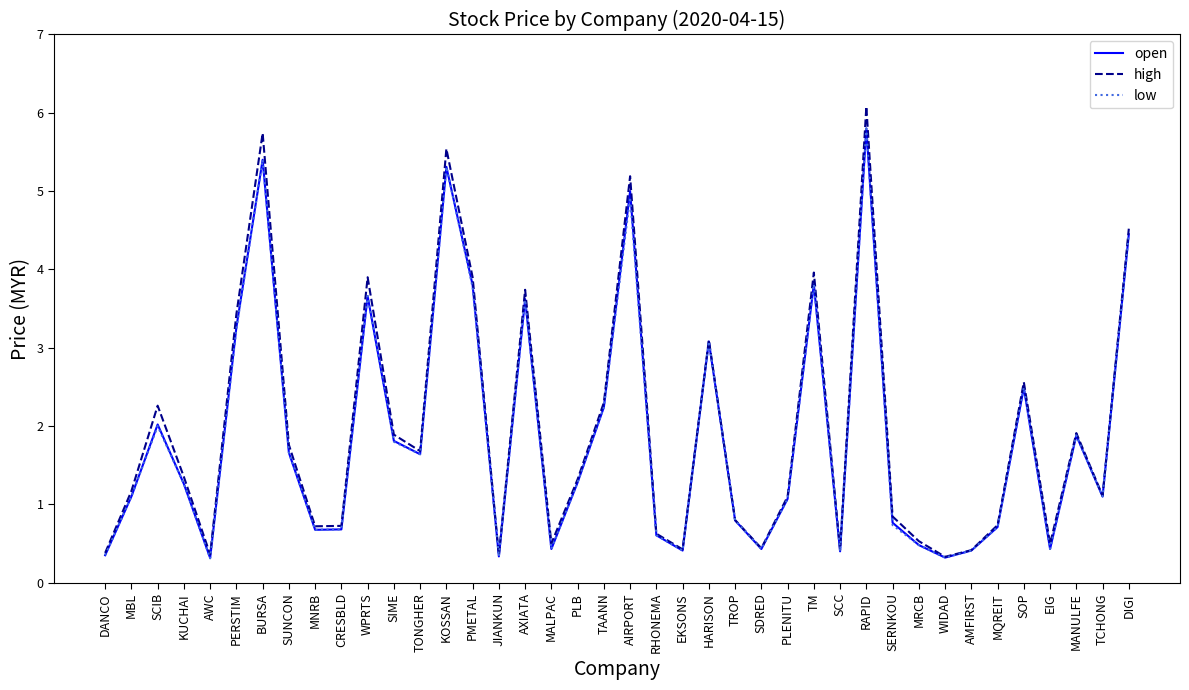

At which label does high first exceed 1?

MBL